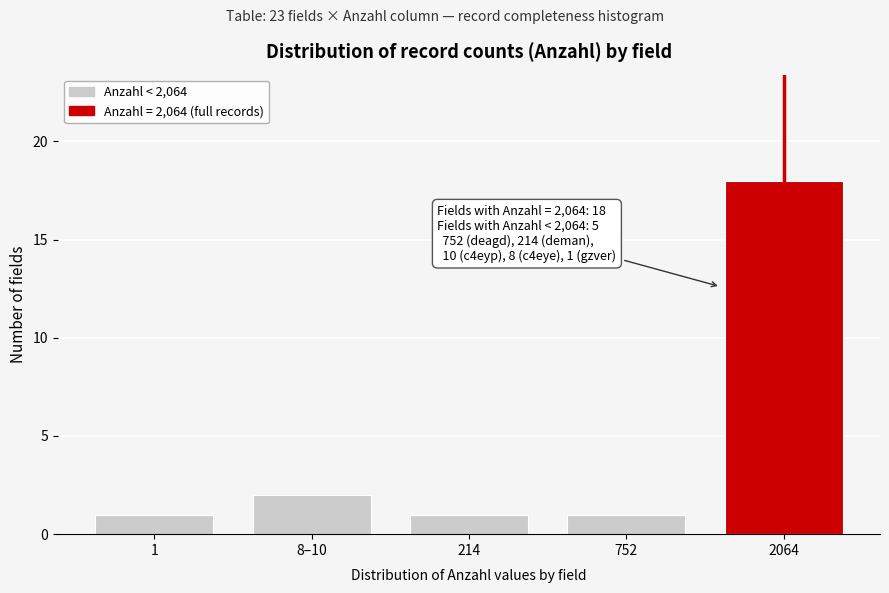

Reading left to right, list all the values displayed in this chart.

1	2	1	1	18